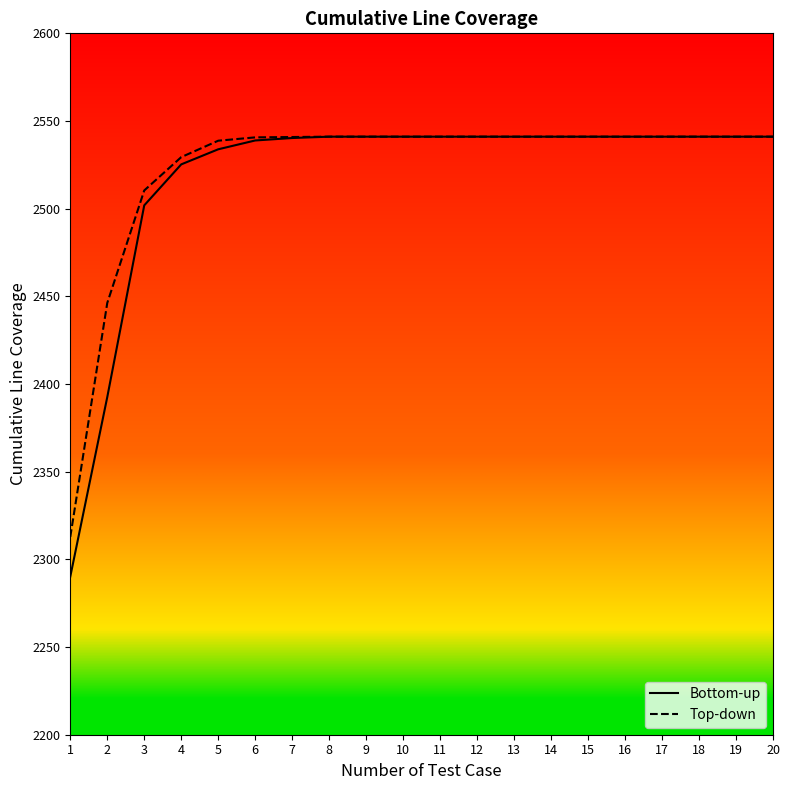

Does the chart have visible grid lines?

No